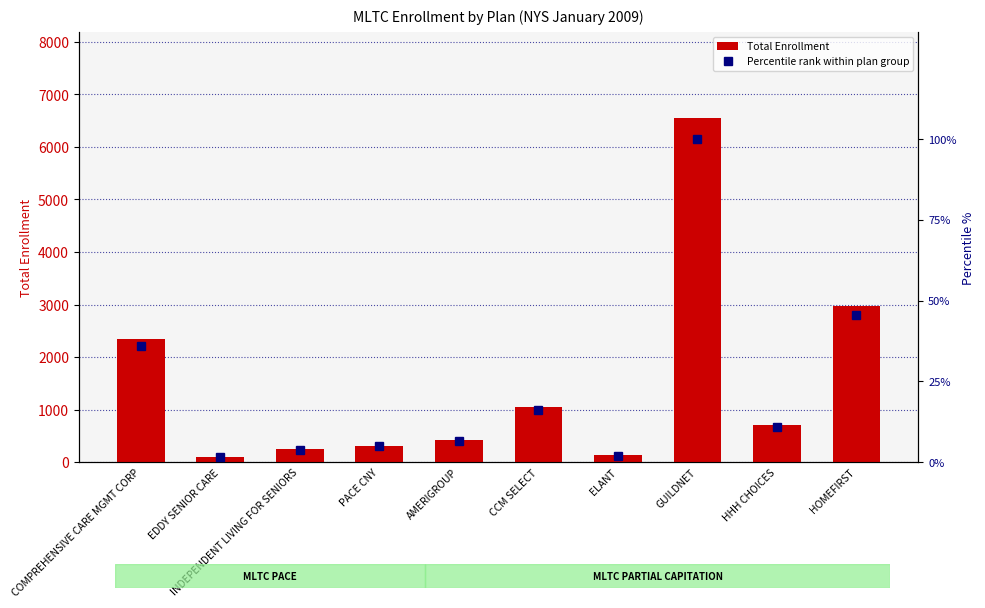

At which category is the sum across all series the highest?

GUILDNET